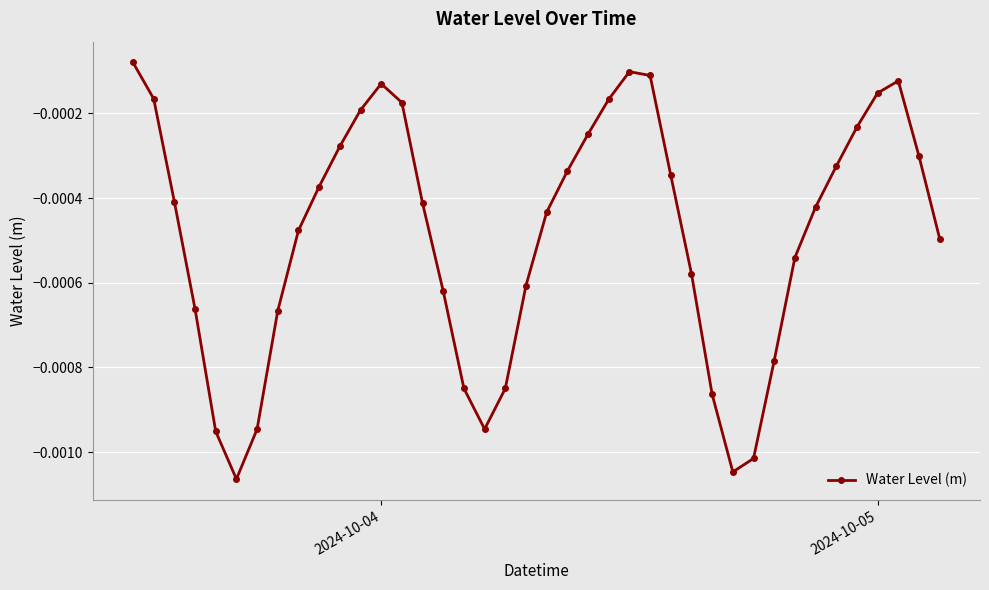

How many interior local peaks (higher than both neighbors) does the data have?

3